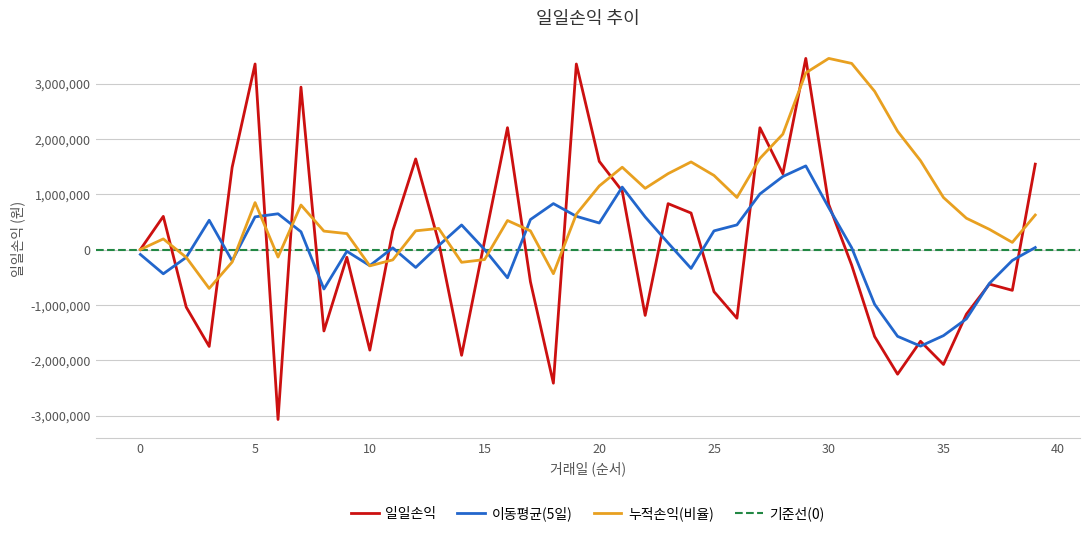

What is the difference between the maximum and minimum values?

6525955.0